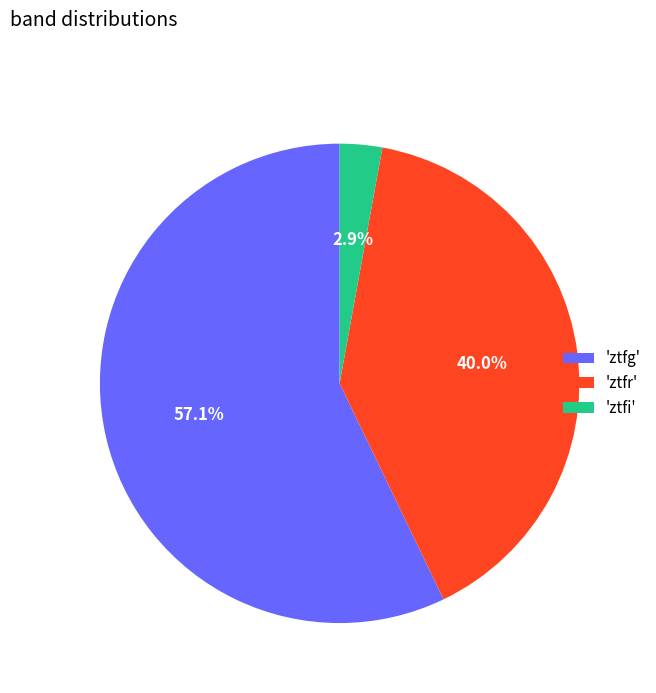

What is the ratio of the value at 'ztfg' to the value at 'ztfr'?

1.4